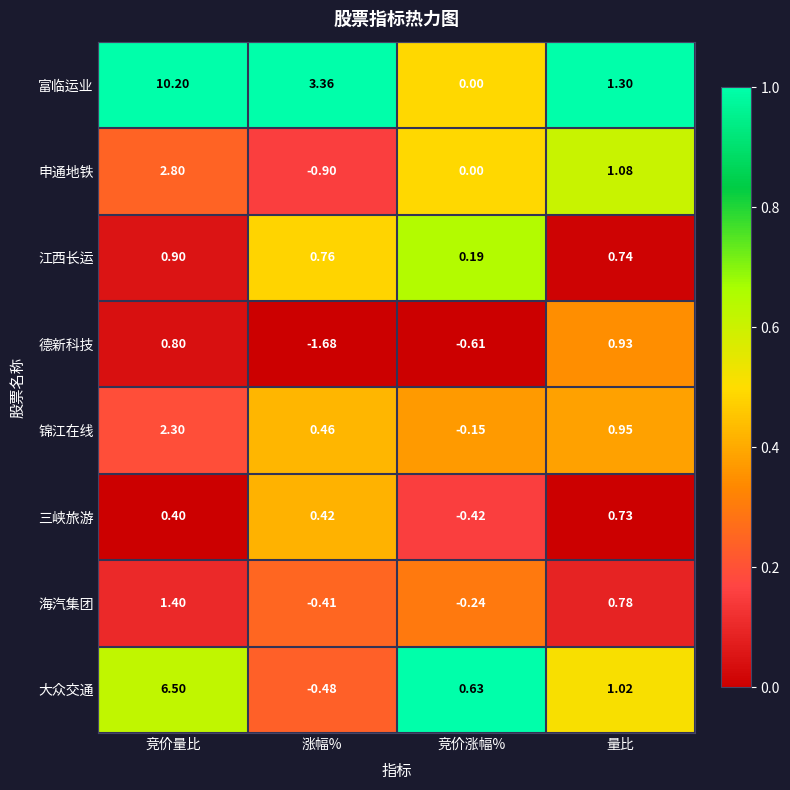

Which series has the widest spread of values?

富临运业